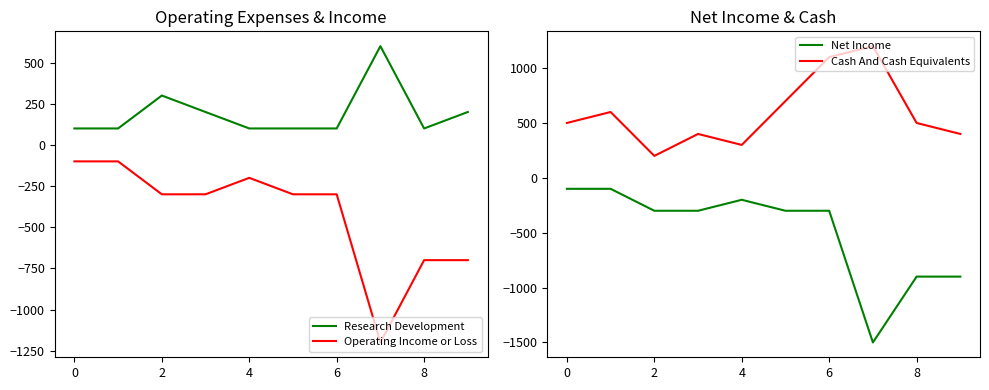

The value of Research Development at 8 is 100. True or false?

True